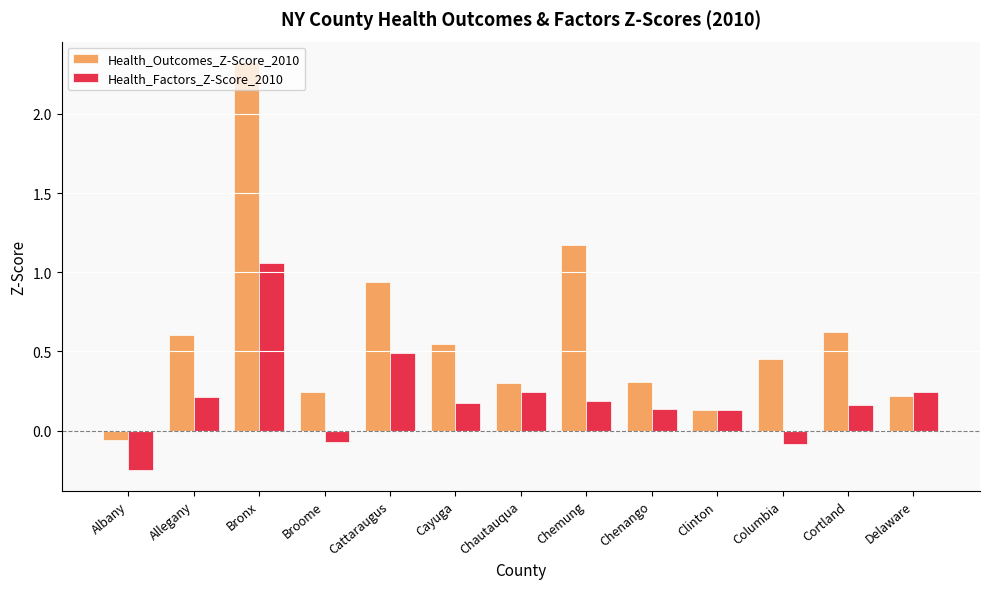

Which series has the widest spread of values?

Health_Outcomes_Z-Score_2010